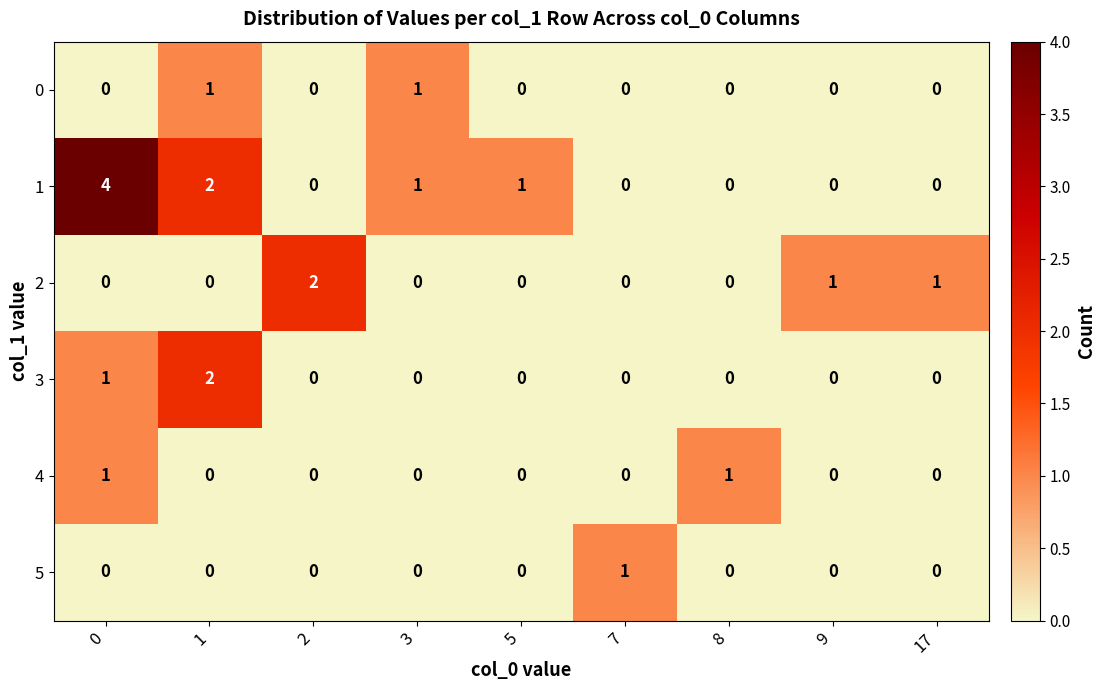

What is the sum of all 2 values?

4